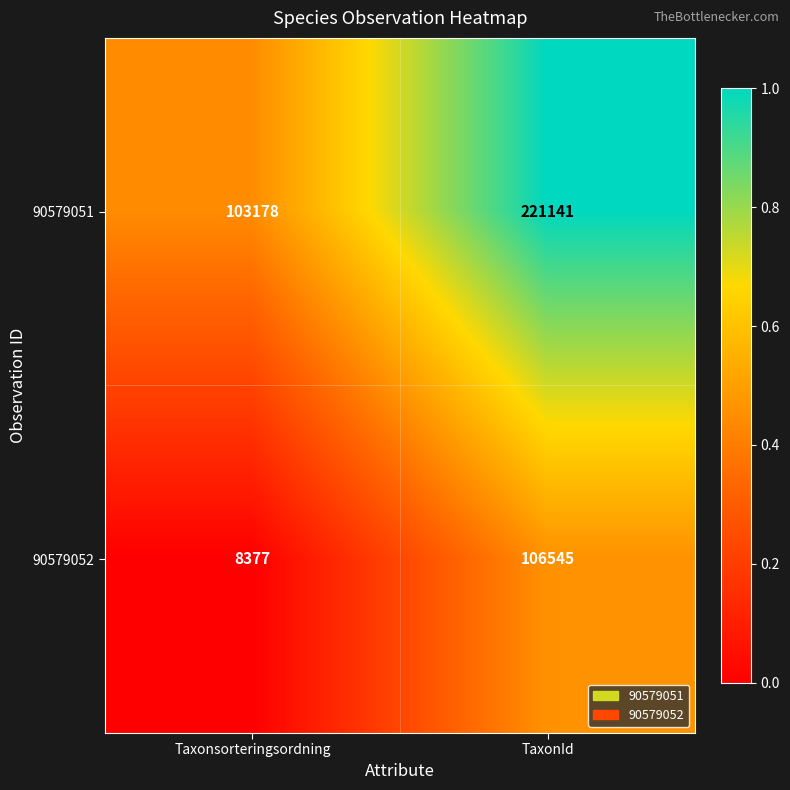

What is the maximum value shown in the chart?

221141